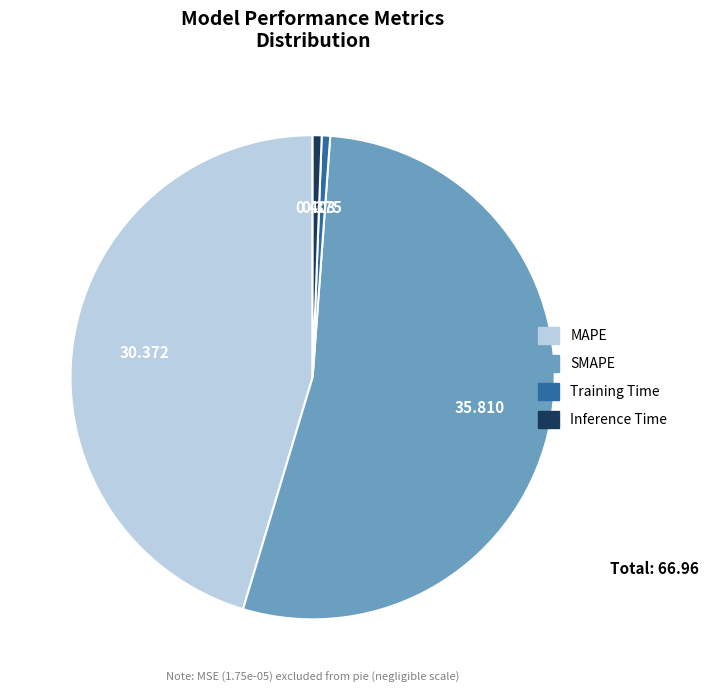

Which category has the biggest portion of the pie?

SMAPE